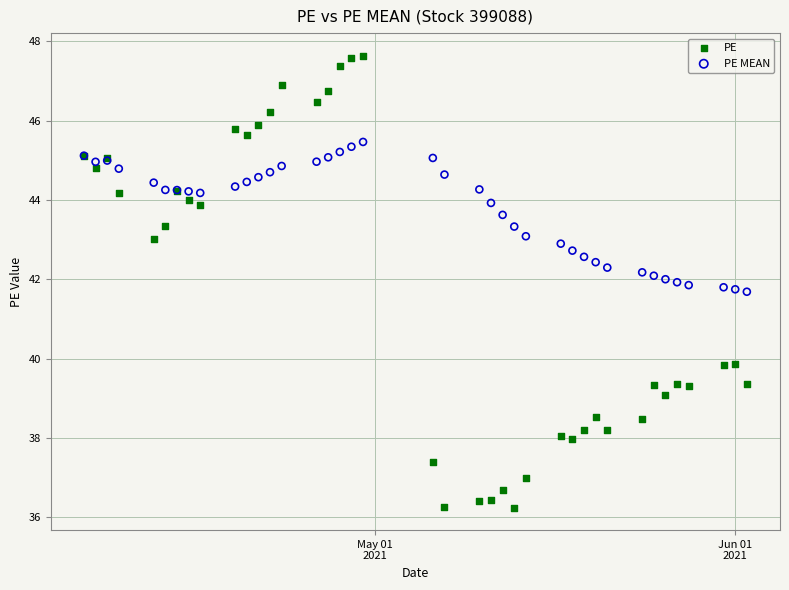

What is the X range (max minus min) for the scatter plot?

57.0